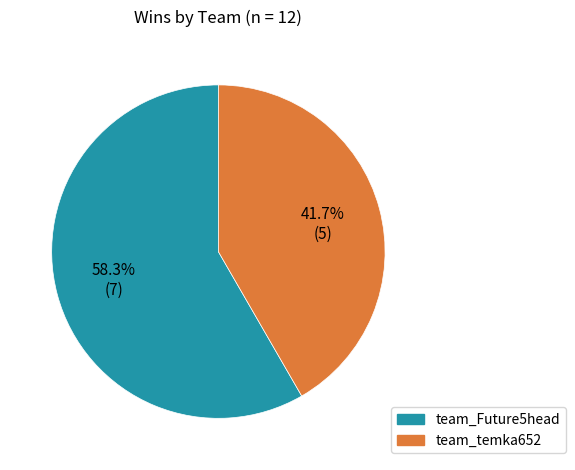

True or false: team_Future5head accounts for 58% of the total.

True